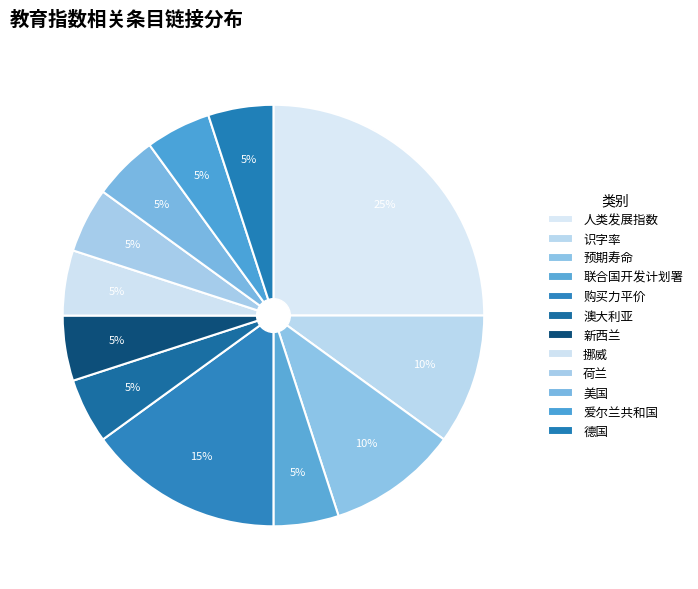

To the nearest percent, what percentage of the pie is 爱尔兰共和国?

5%